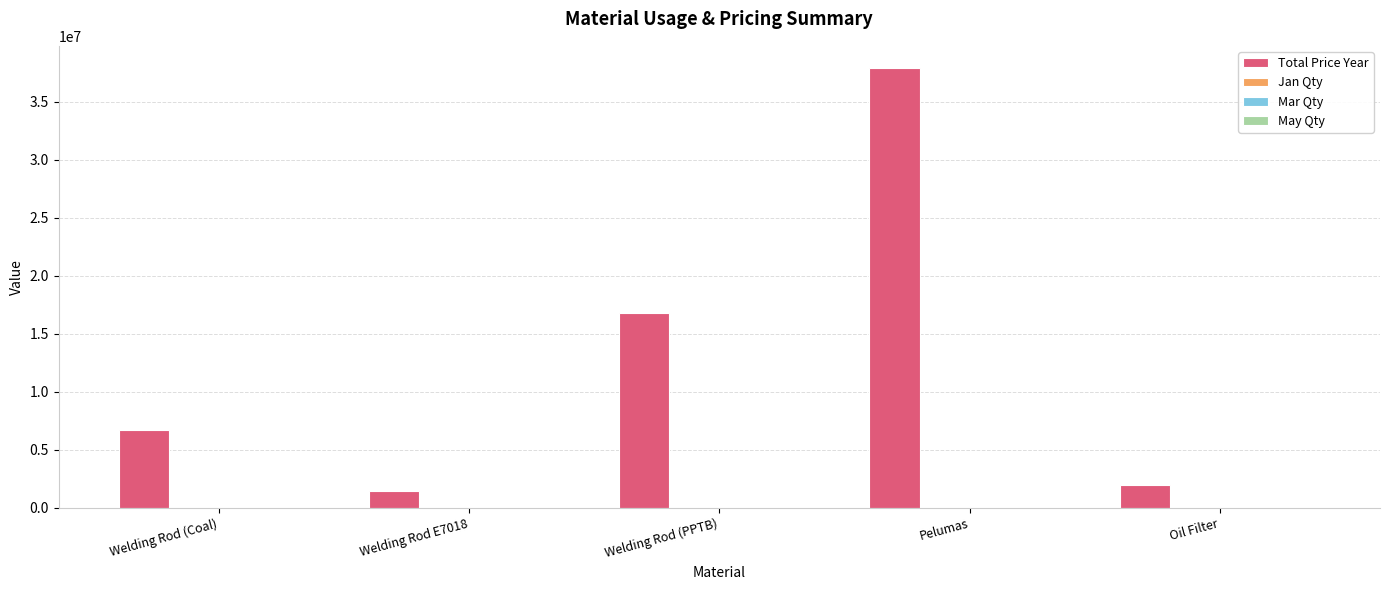

Count the number of data series in this chart.

4